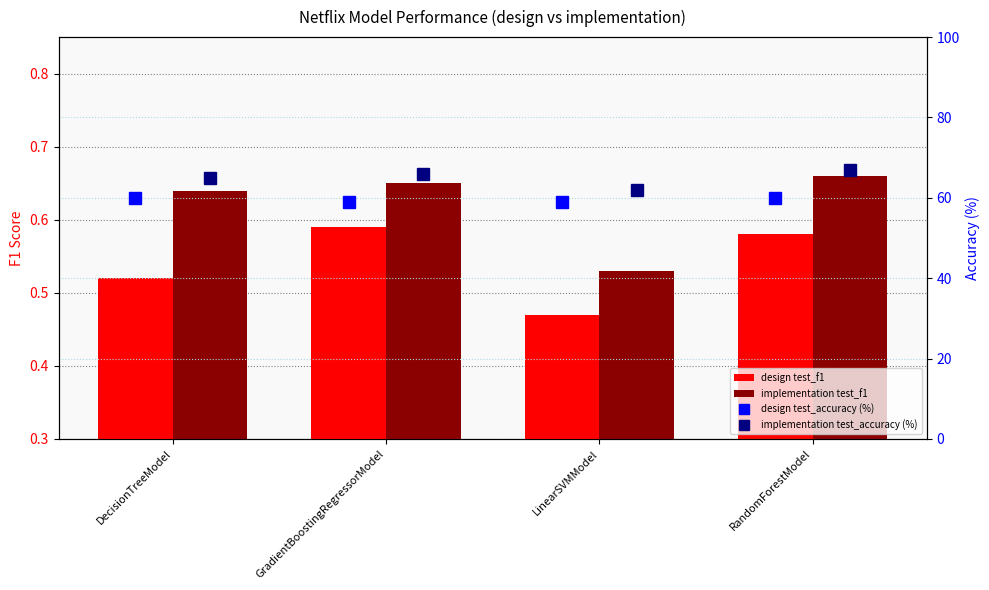

What is the label of the 4th bar from the right?

DecisionTreeModel